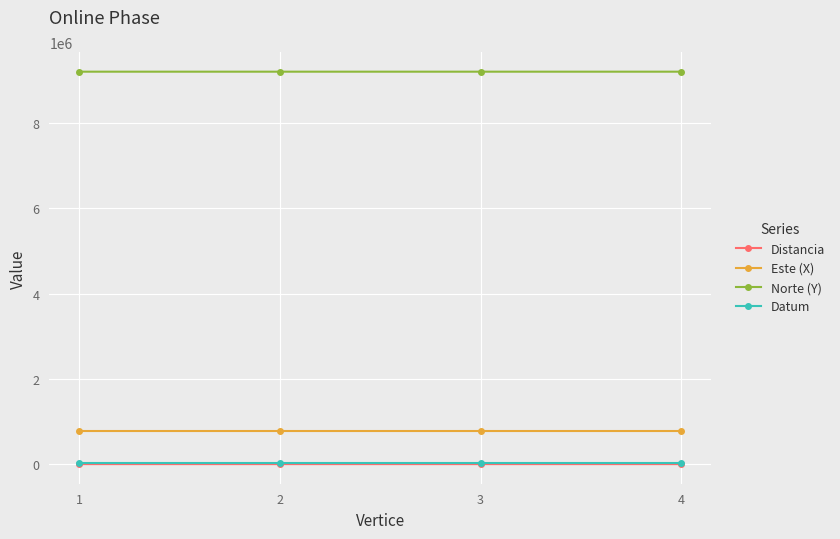

At which label does Este (X) first exceed 776722?

2